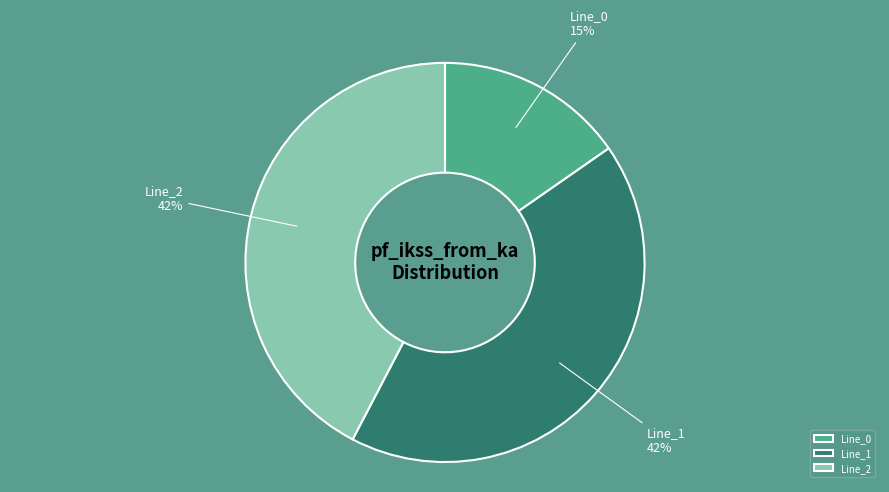

The Line_1 slice represents 42% of the pie. True or false?

True